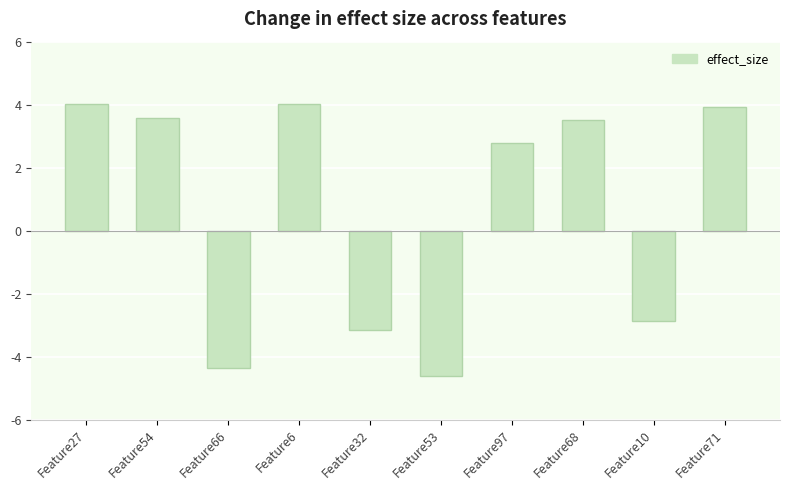

The value at Feature32 is -3.2. True or false?

True